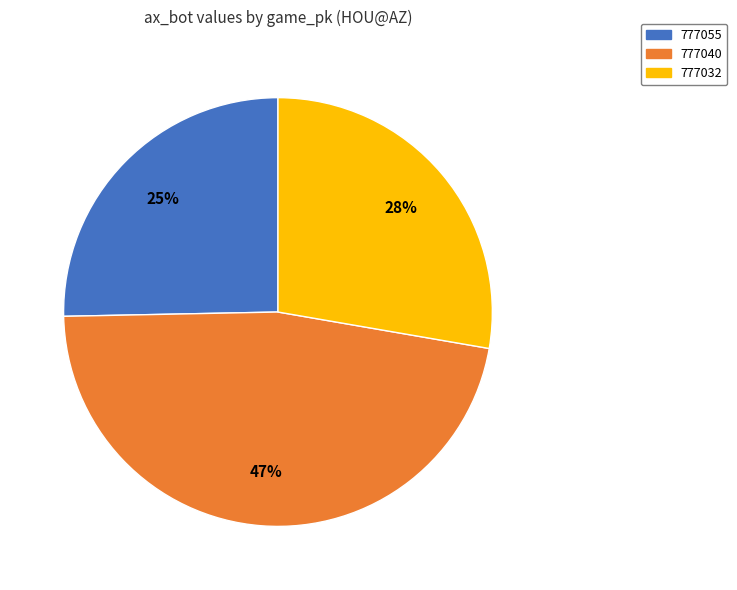

To the nearest percent, what portion does 777055 represent?

25%